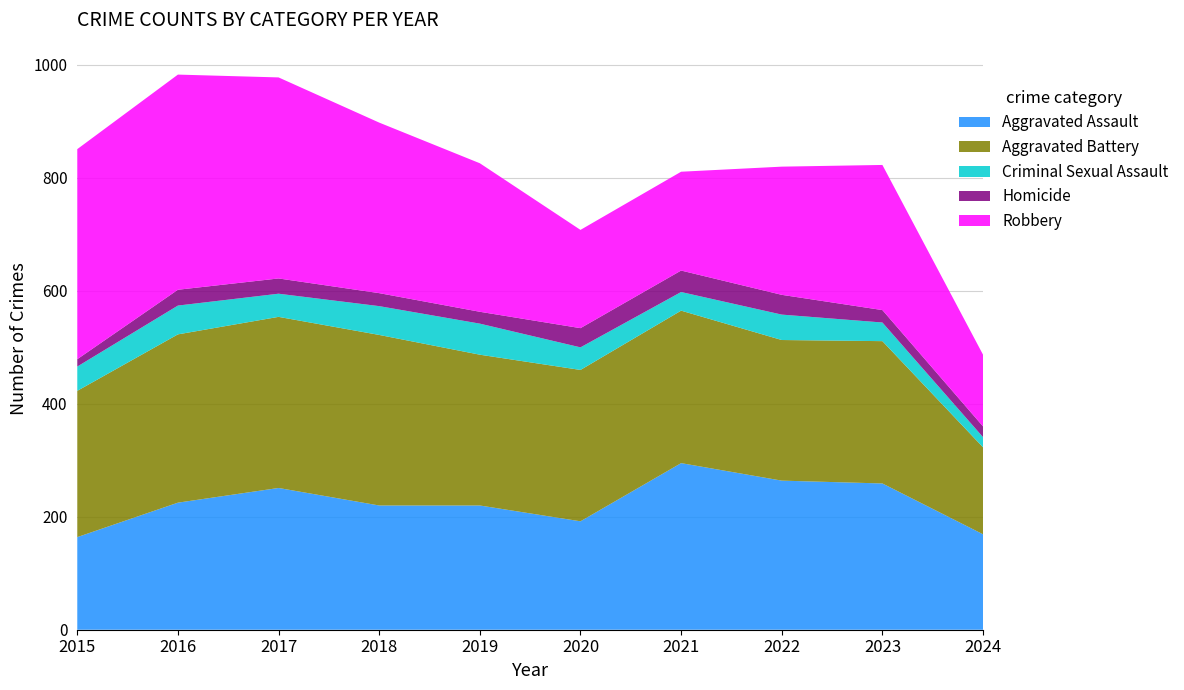

Reading left to right, extract all data points from this chart.

Aggravated Assault: 164	225	251	220	220	192	295	264	259	169
Aggravated Battery: 259	298	303	302	267	268	270	249	252	154
Criminal Sexual Assault: 43	51	41	51	55	40	33	45	33	18
Homicide: 13	28	27	23	21	34	38	35	22	19
Robbery: 372	381	356	302	263	174	175	227	257	127